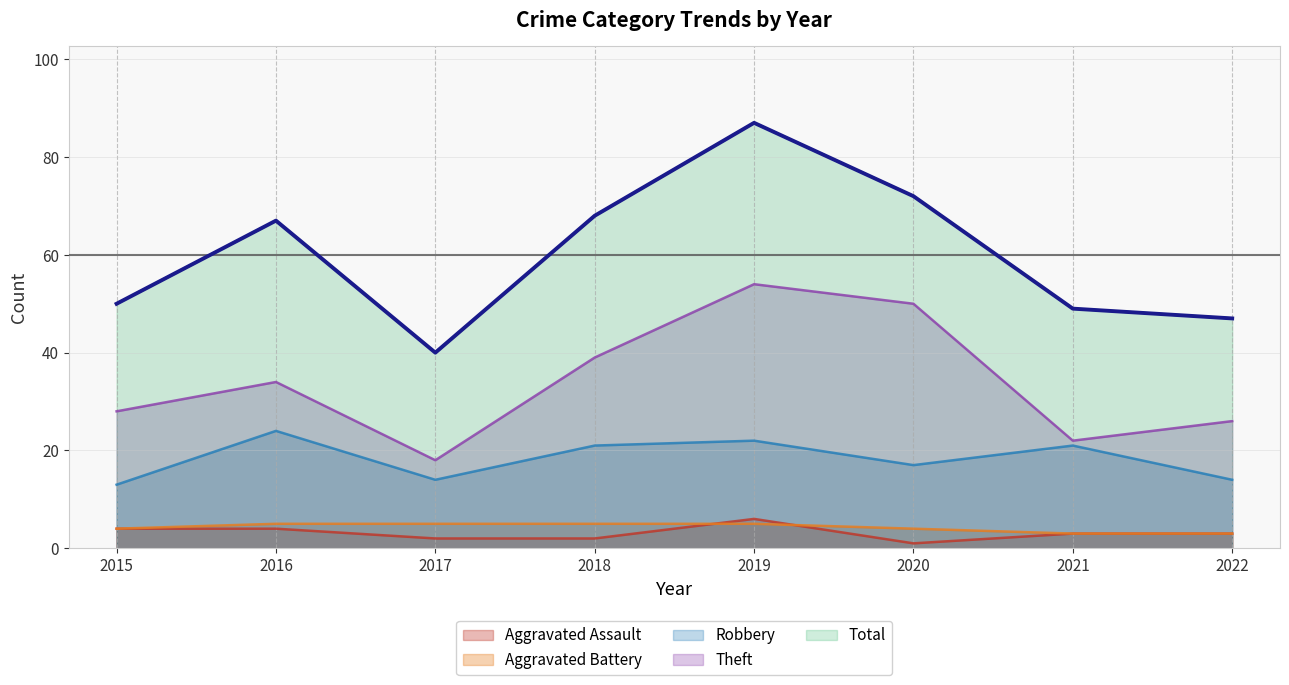

Is the value of Theft at 2018 greater than the value of Total at 2021?

No